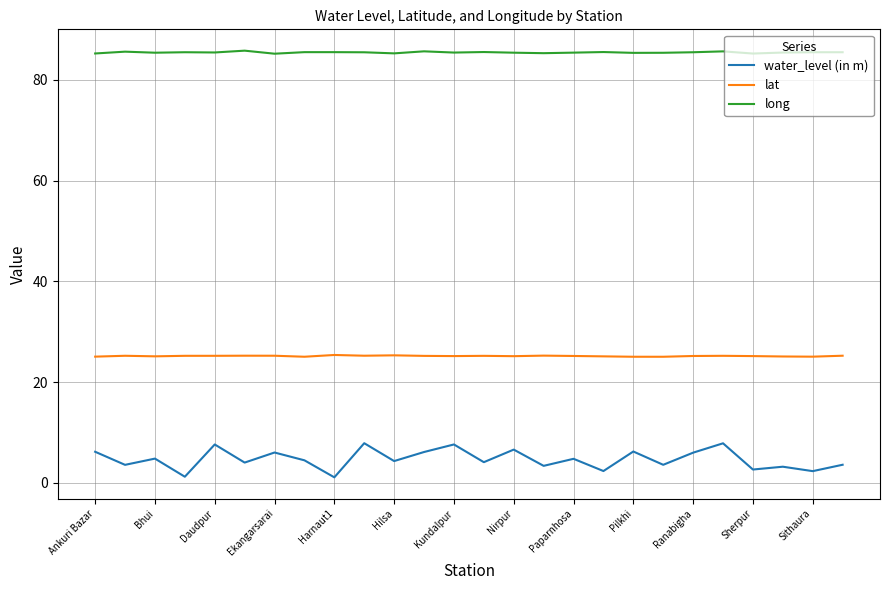

Rank the series by their average value, from highest to lowest.

long, lat, water_level (in m)